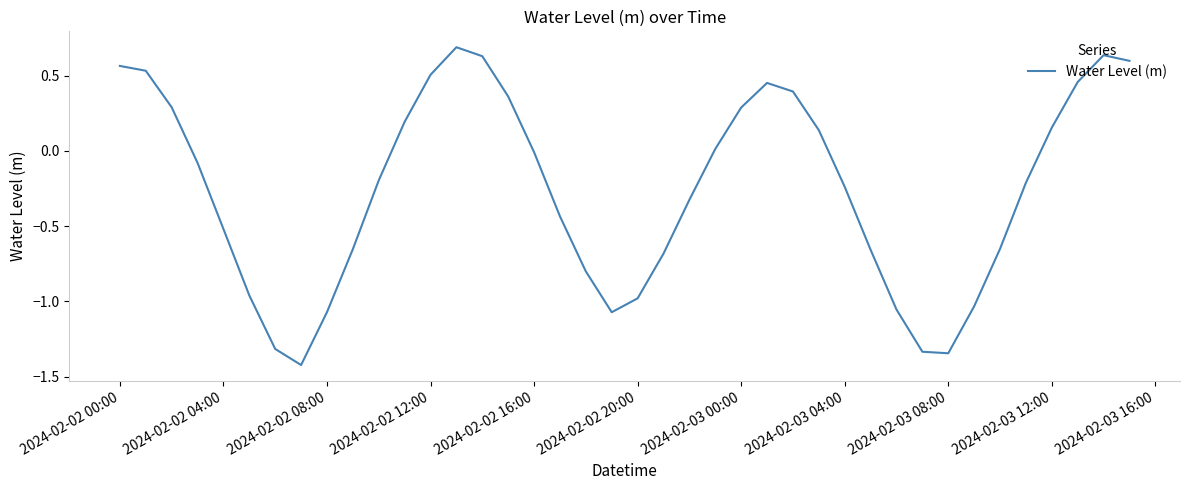

What is the smallest value displayed?

-1.4